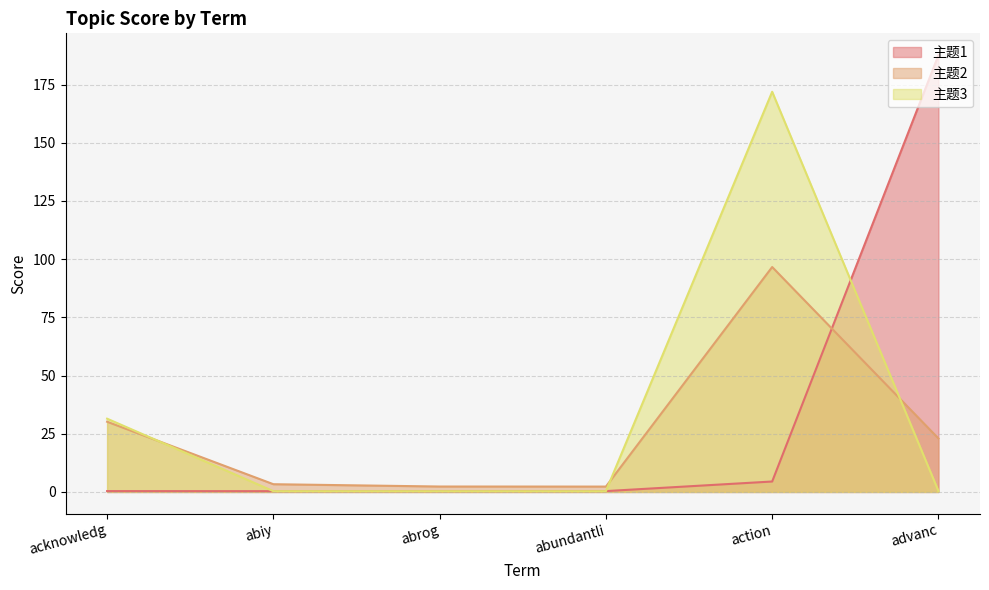

Where is the first local minimum for 主题1?

abiy